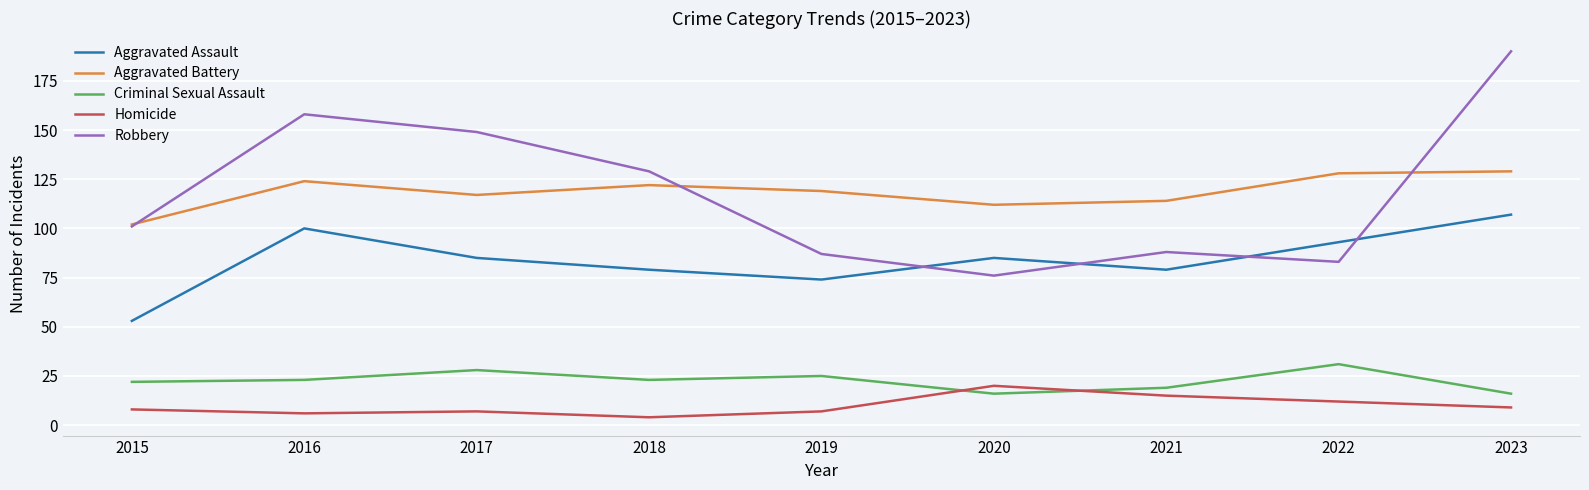

True or false: Aggravated Assault and Homicide intersect in this chart.

False